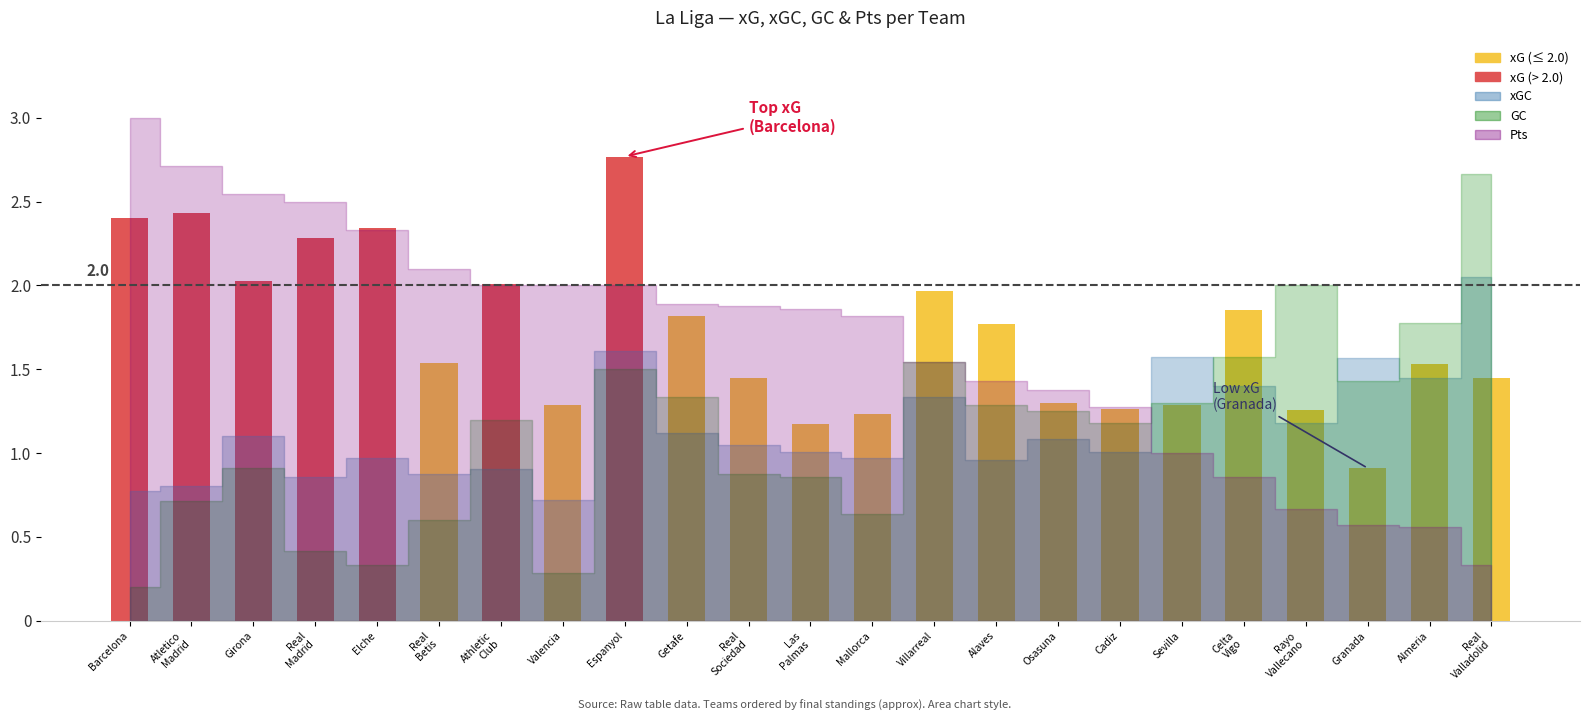

At how many categories does at least one series exceed 1?

23